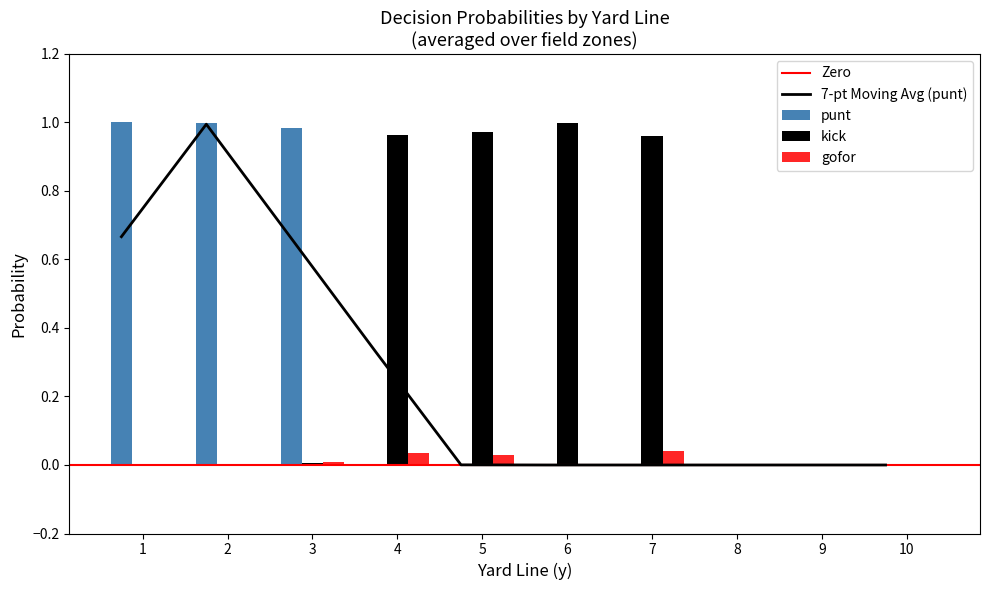

Which series has the widest spread of values?

punt